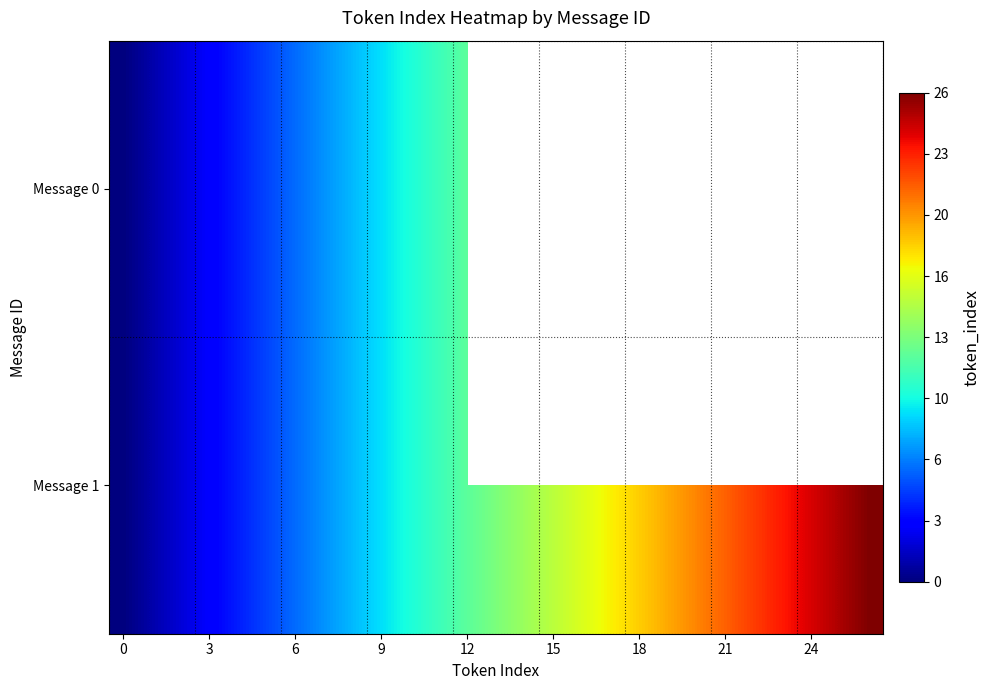

What is the maximum value shown in the chart?

26.0